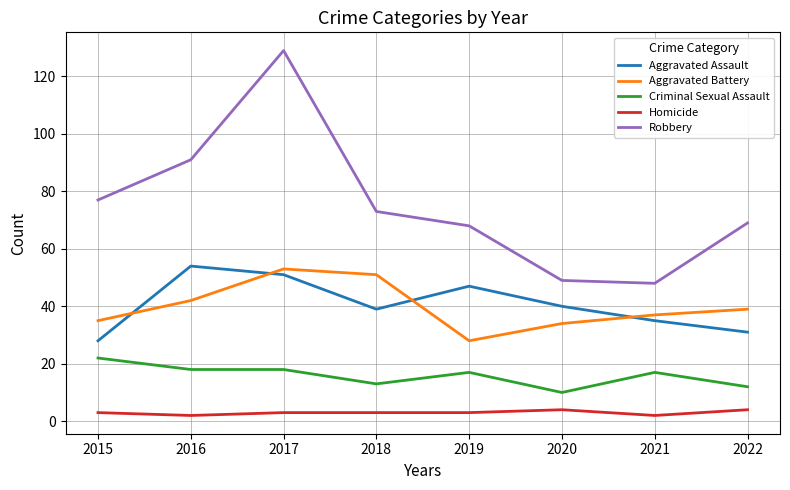

True or false: Robbery and Aggravated Assault intersect in this chart.

False